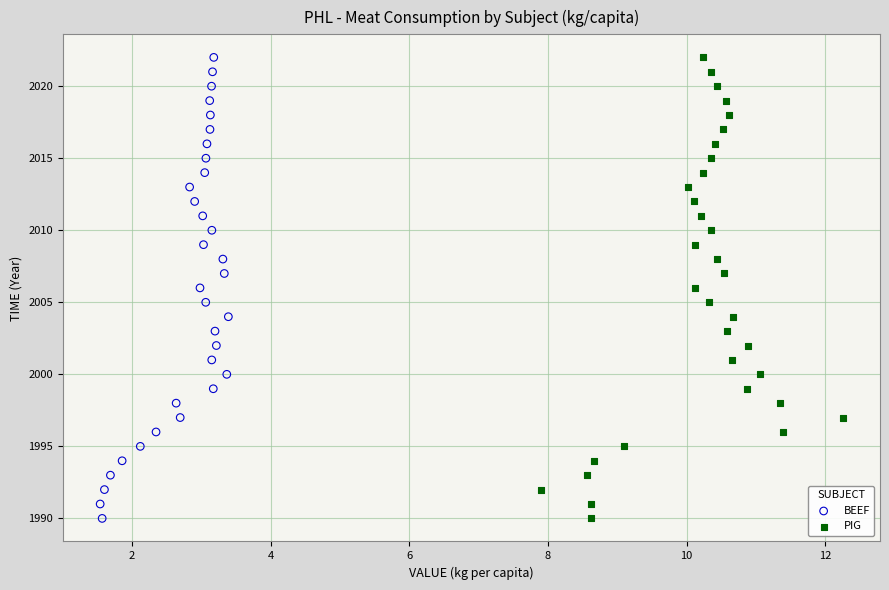

What are all the series names shown in the legend?

BEEF, PIG